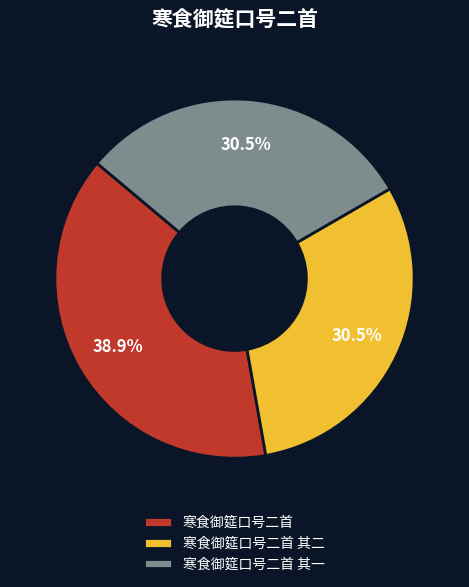

What percentage is NOT represented by 寒食御筵口号二首 其二?

69.5%